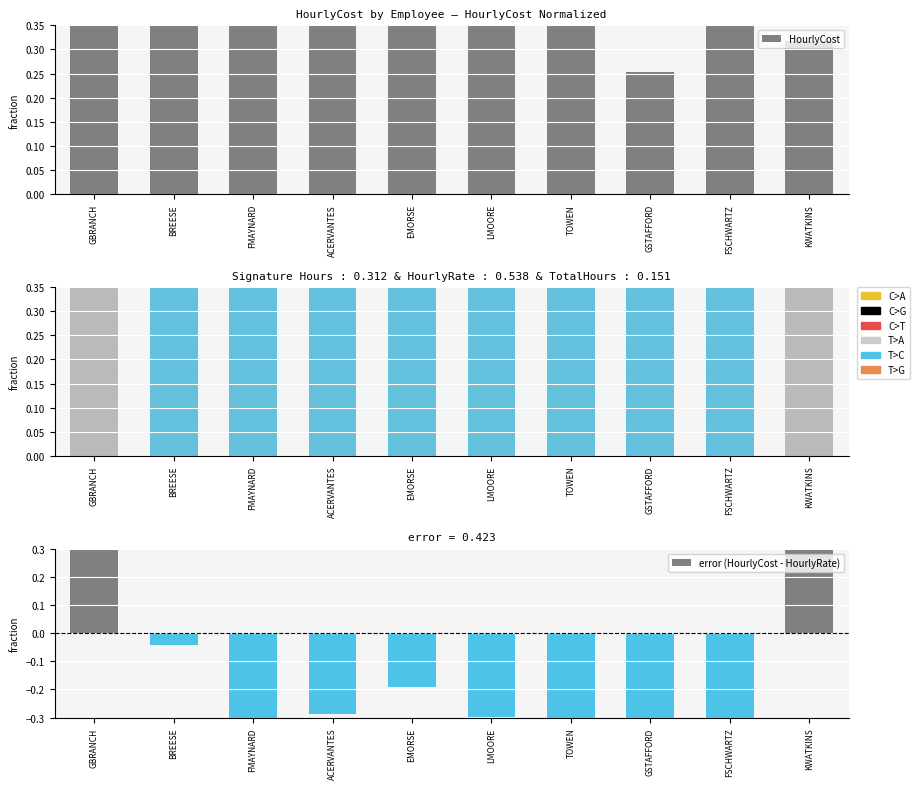

True or false: HourlyRate has a value of 0.2 at FMAYNARD.

False